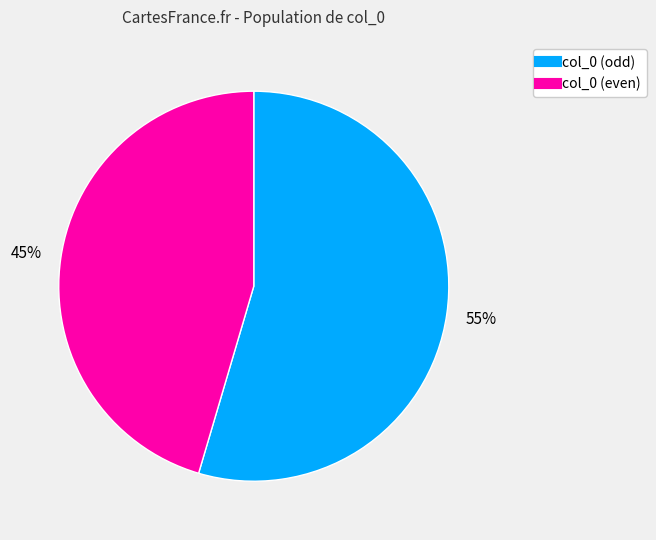

Is there a majority slice in this chart?

Yes